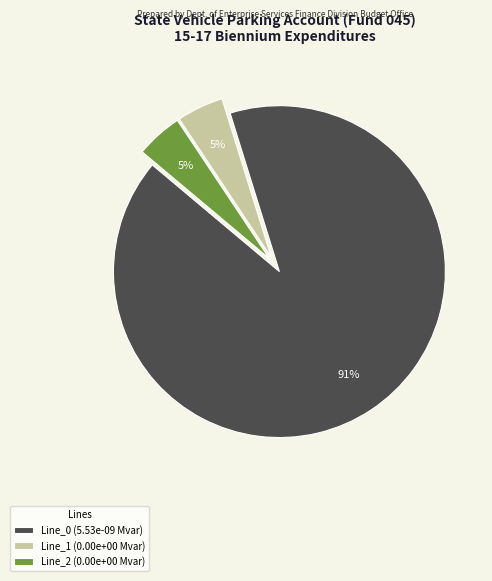

Which slice represents more than half of the pie?

Line_0